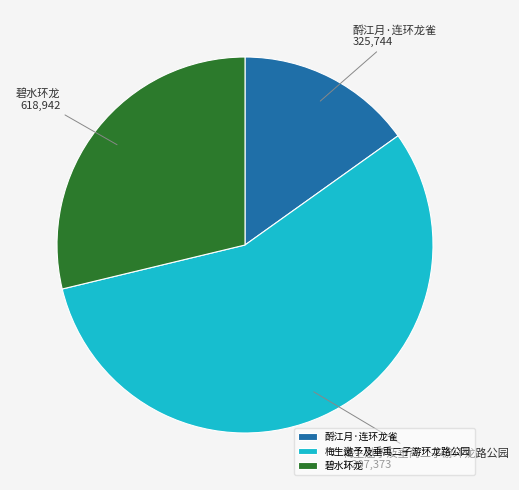

Count the number of slices in the pie.

3